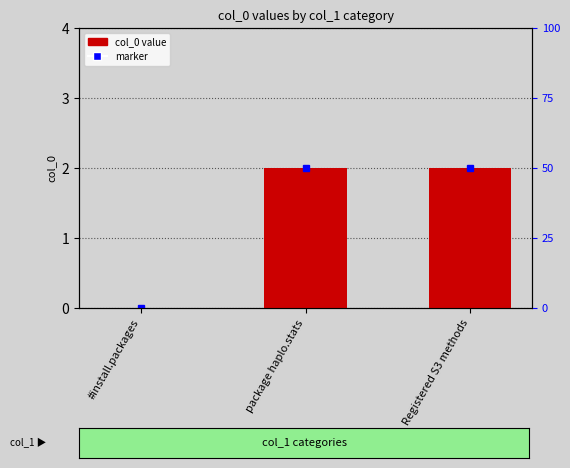

How many values are below 2?

1